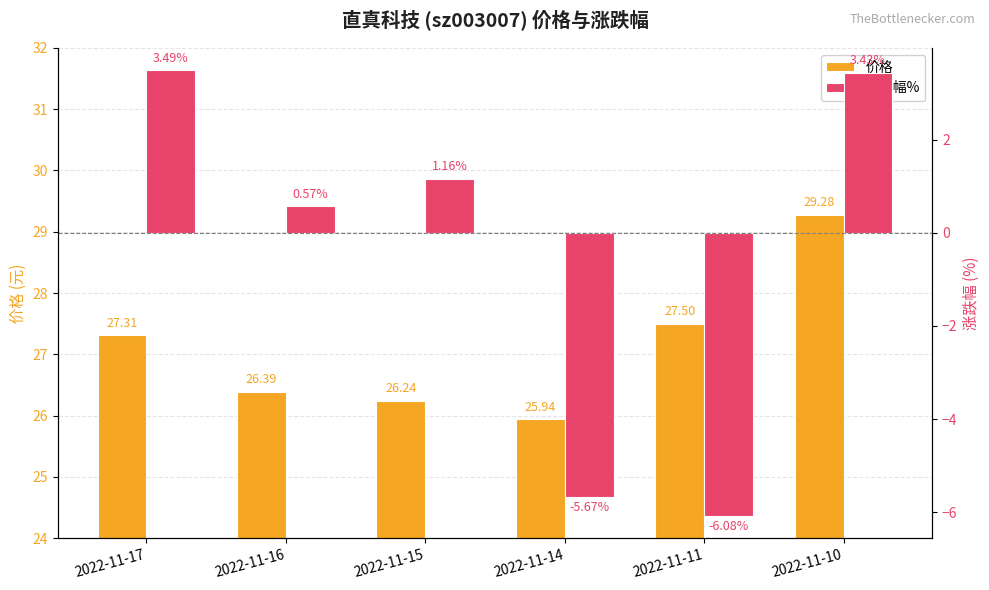

What is the difference between the second highest and minimum values in the 价格 series?

1.6